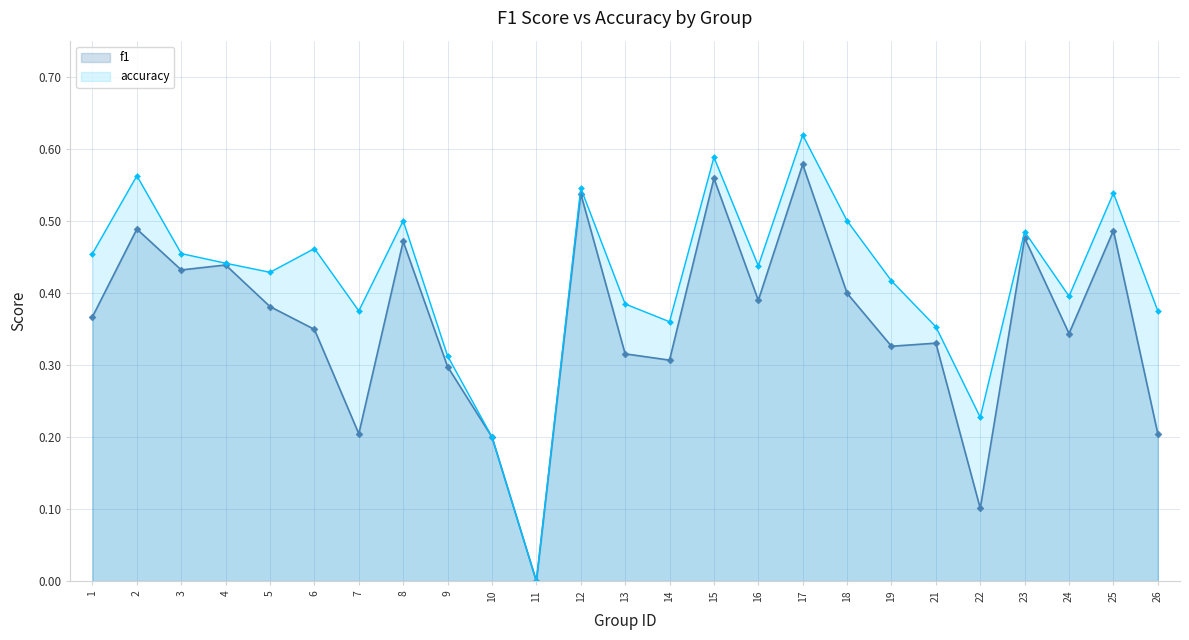

True or false: accuracy and f1 cross at least once.

False